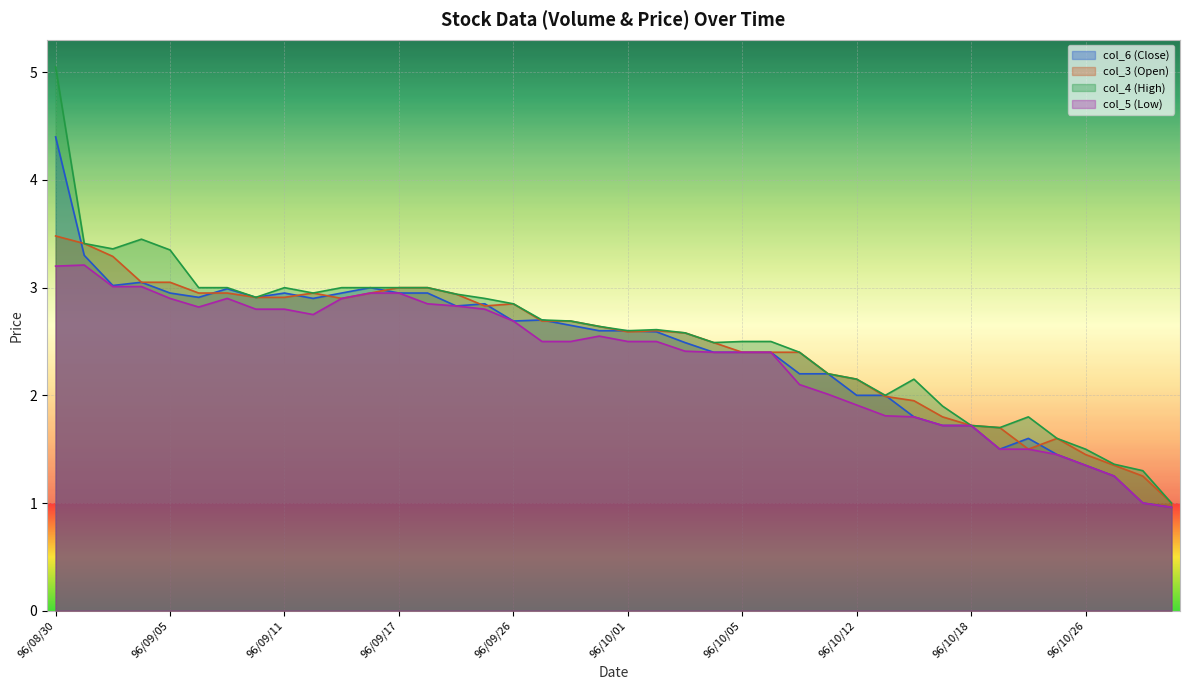

What is the lowest value of the col_6 series?

1.0